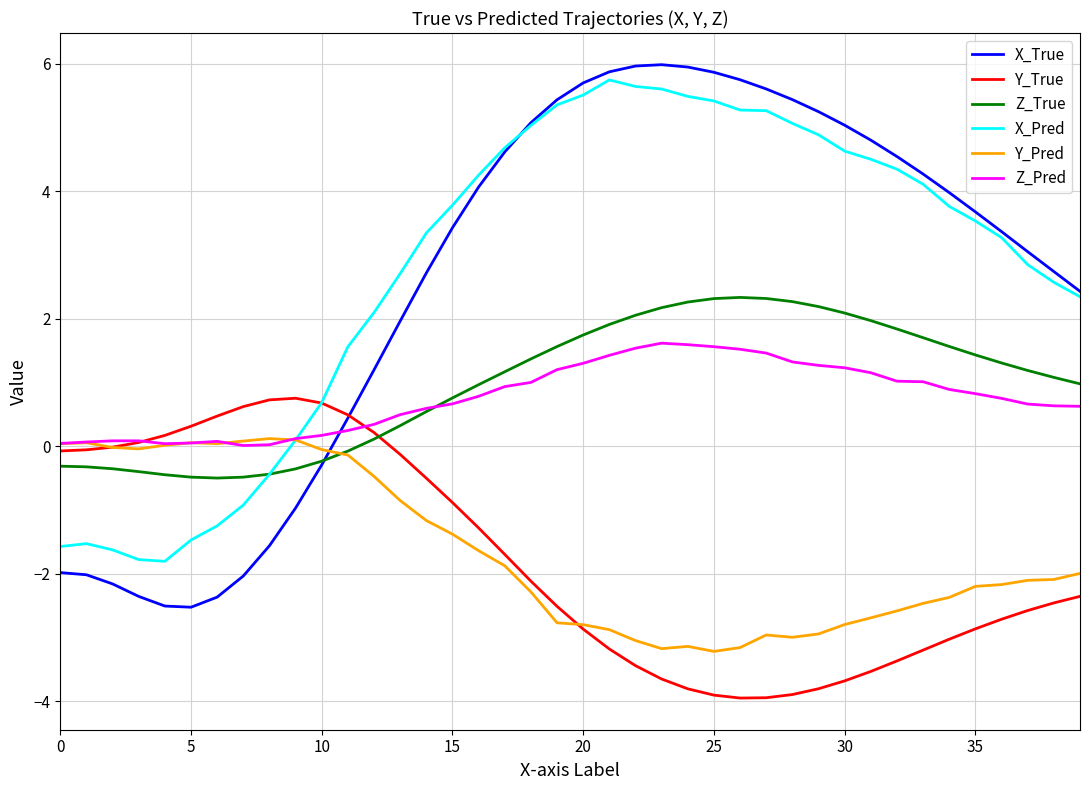

Which series has the widest spread of values?

X_True